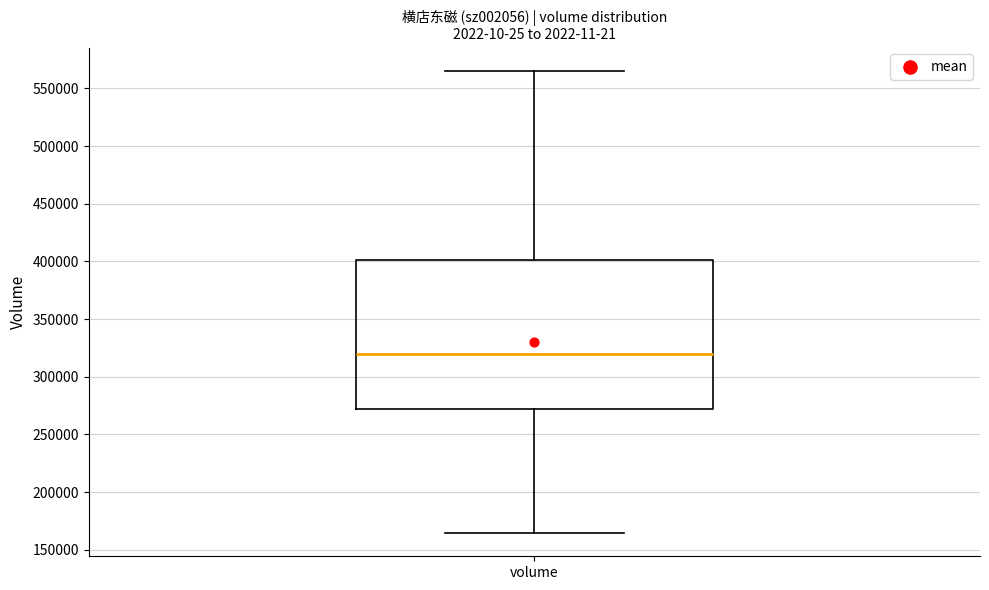

Transcribe this box plot: give where the median line is, the range the box spans, and where the two whiskers end, as read against the y-axis. The values are not printed on the chart, so give them approximately, as read against the axis.

median 320000, box 270000 to 400000, whiskers 165000 to 565000